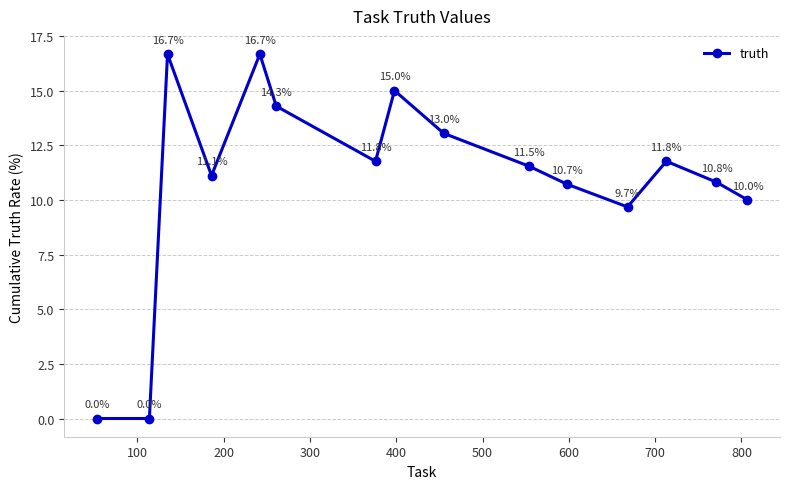

True or false: the data has more than 2 interior local peaks.

True